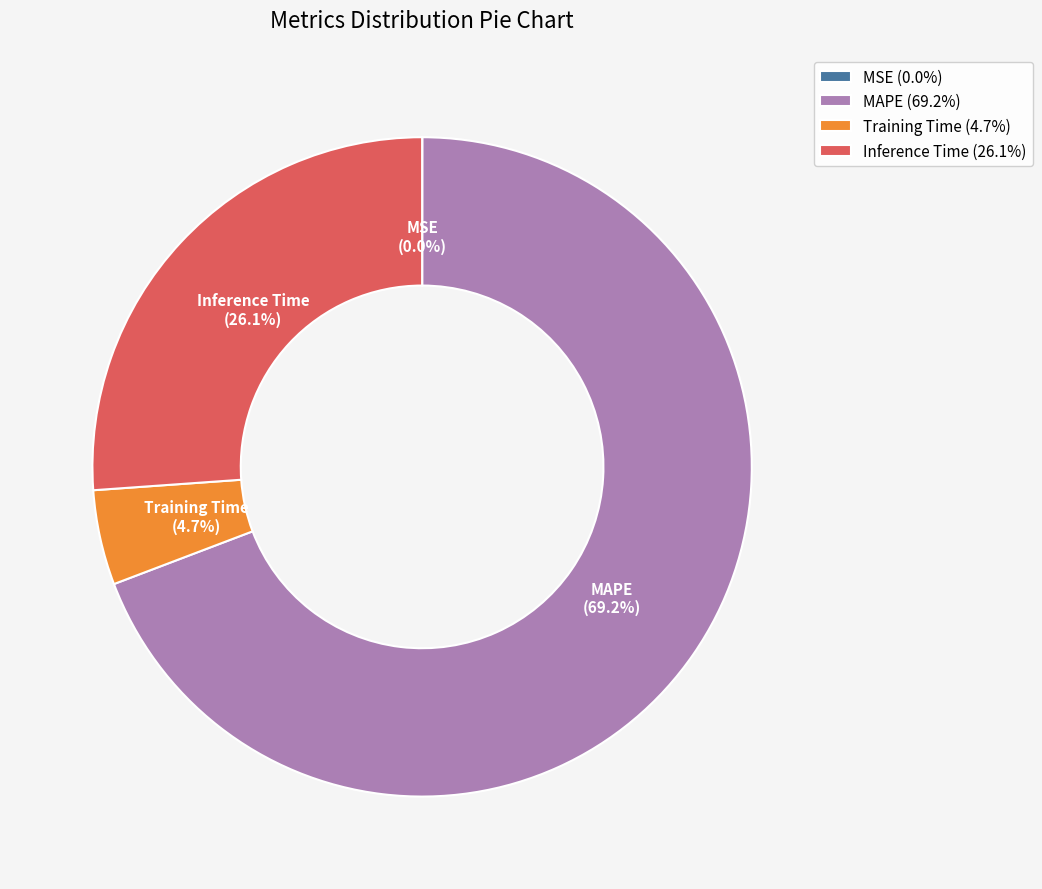

To the nearest percent, what is the combined percentage of Training Time and MAPE?

74%